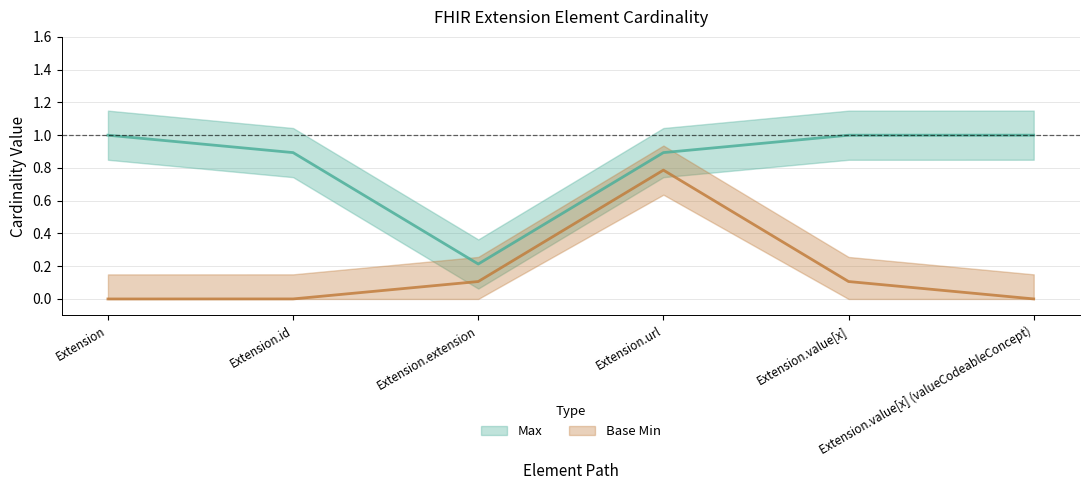

What are all the series names shown in the legend?

Max, Base Min